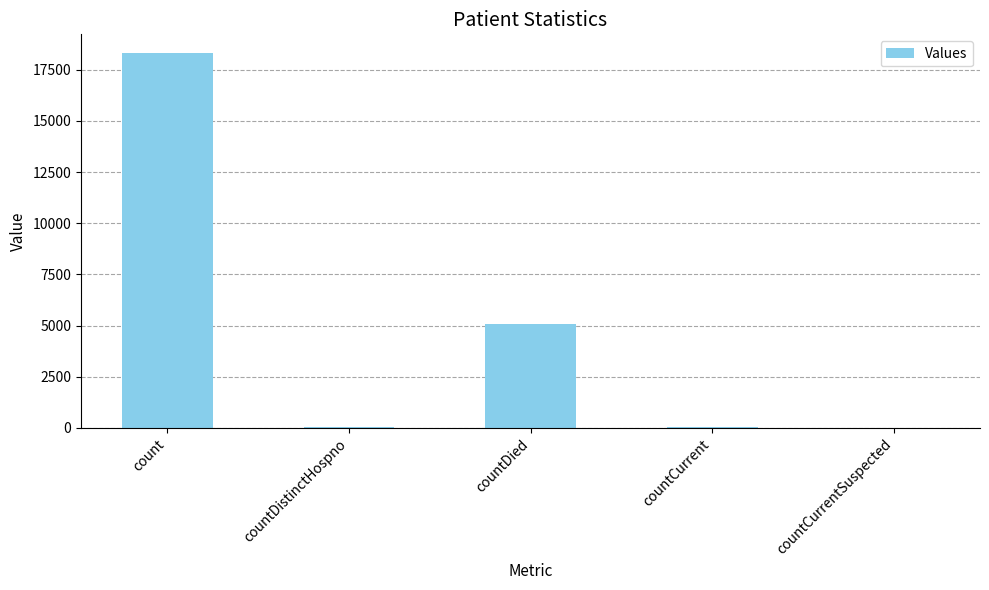

Where does the data first go above 37?

count